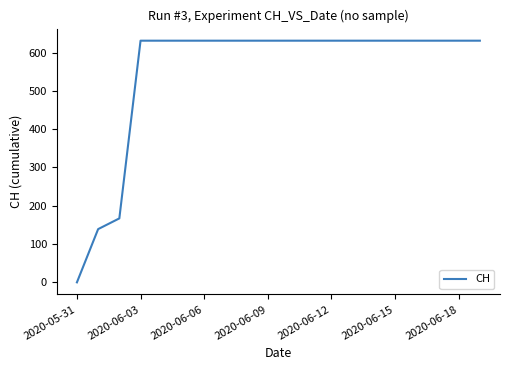

What is the greatest value displayed?

631